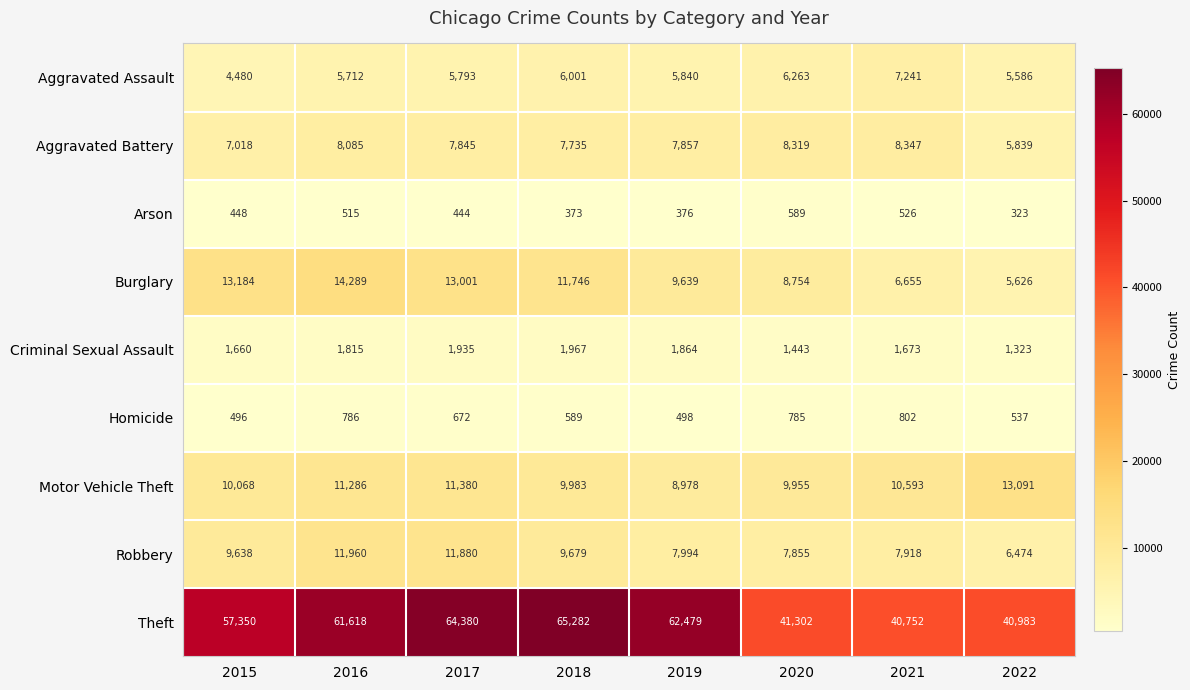

Read the Criminal Sexual Assault value at 2017.

1935